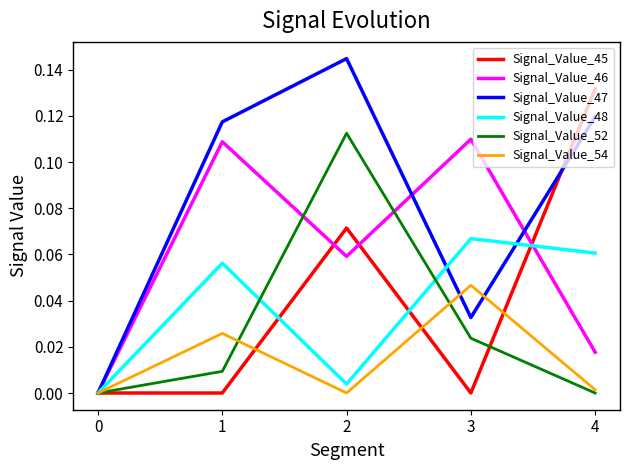

True or false: Signal_Value_48 has a value of 0.0 at 3.

False